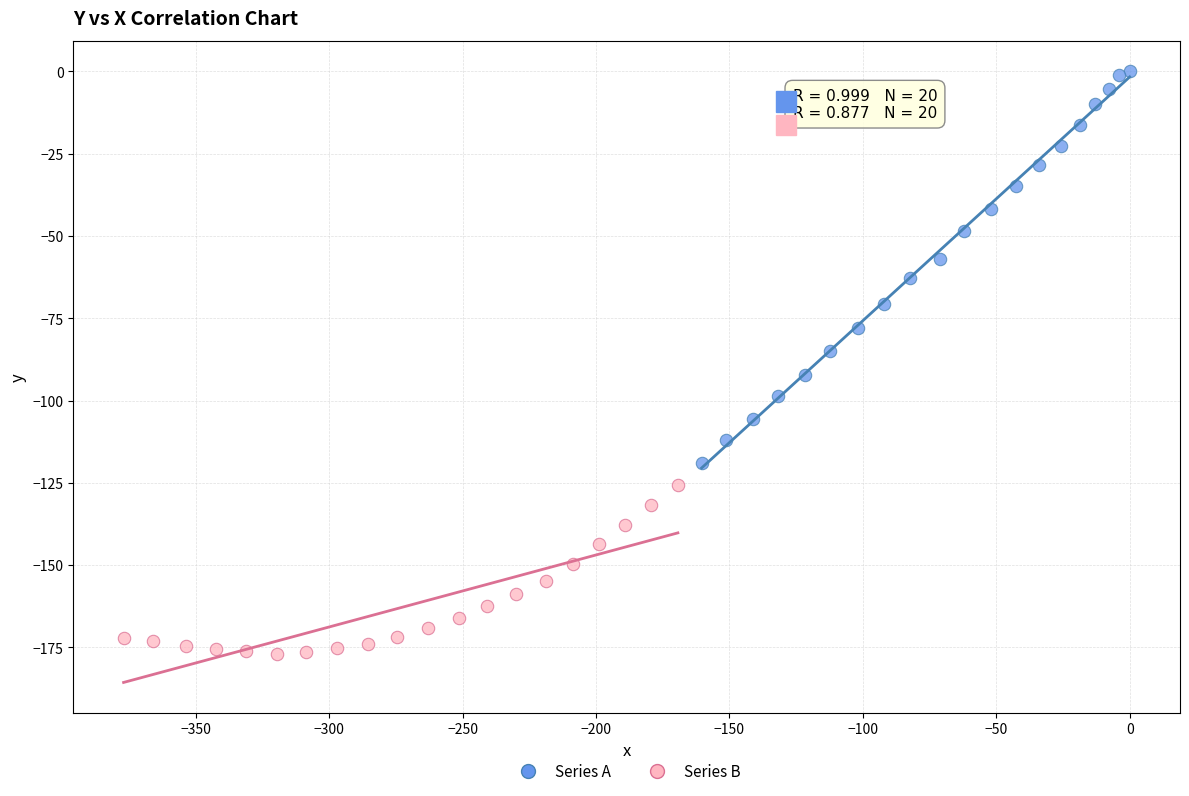

Which series has the largest Y range (max minus min)?

Series A